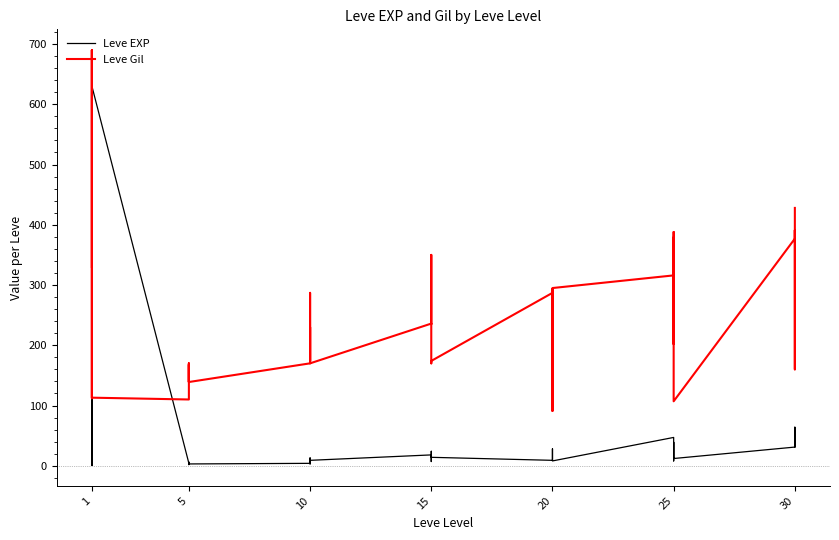

In Leve EXP, how many points are higher than both neighbors (excluding endpoints)?

12